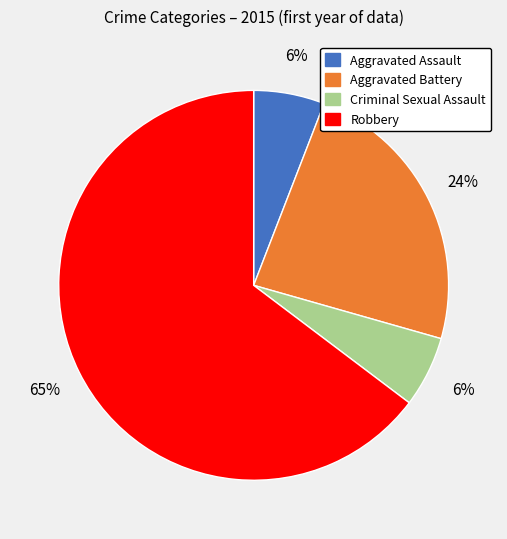

To the nearest percent, what is the average slice percentage?

25%